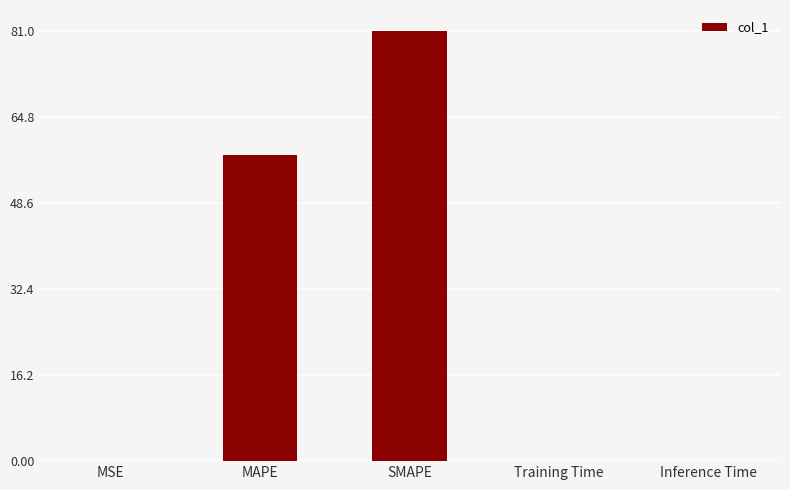

What value does the data have at SMAPE?

81.0